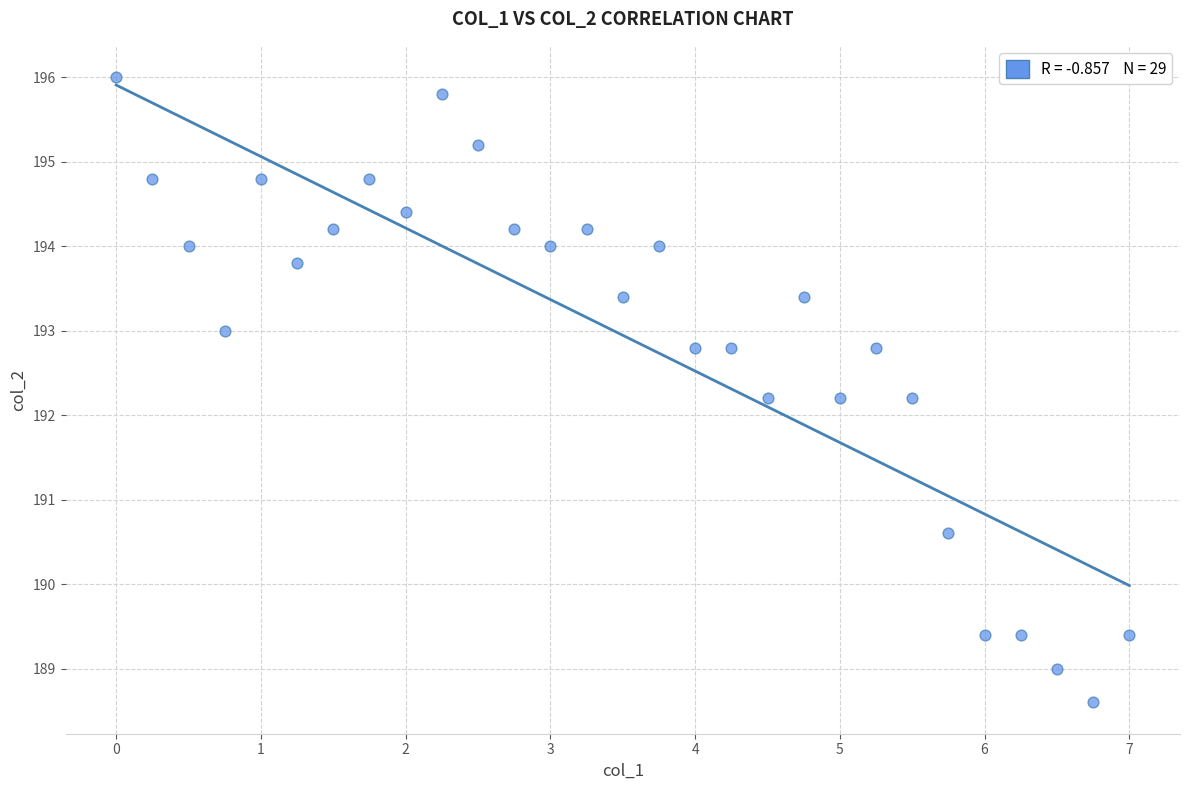

What is the range of Y values (max minus min)?

7.4